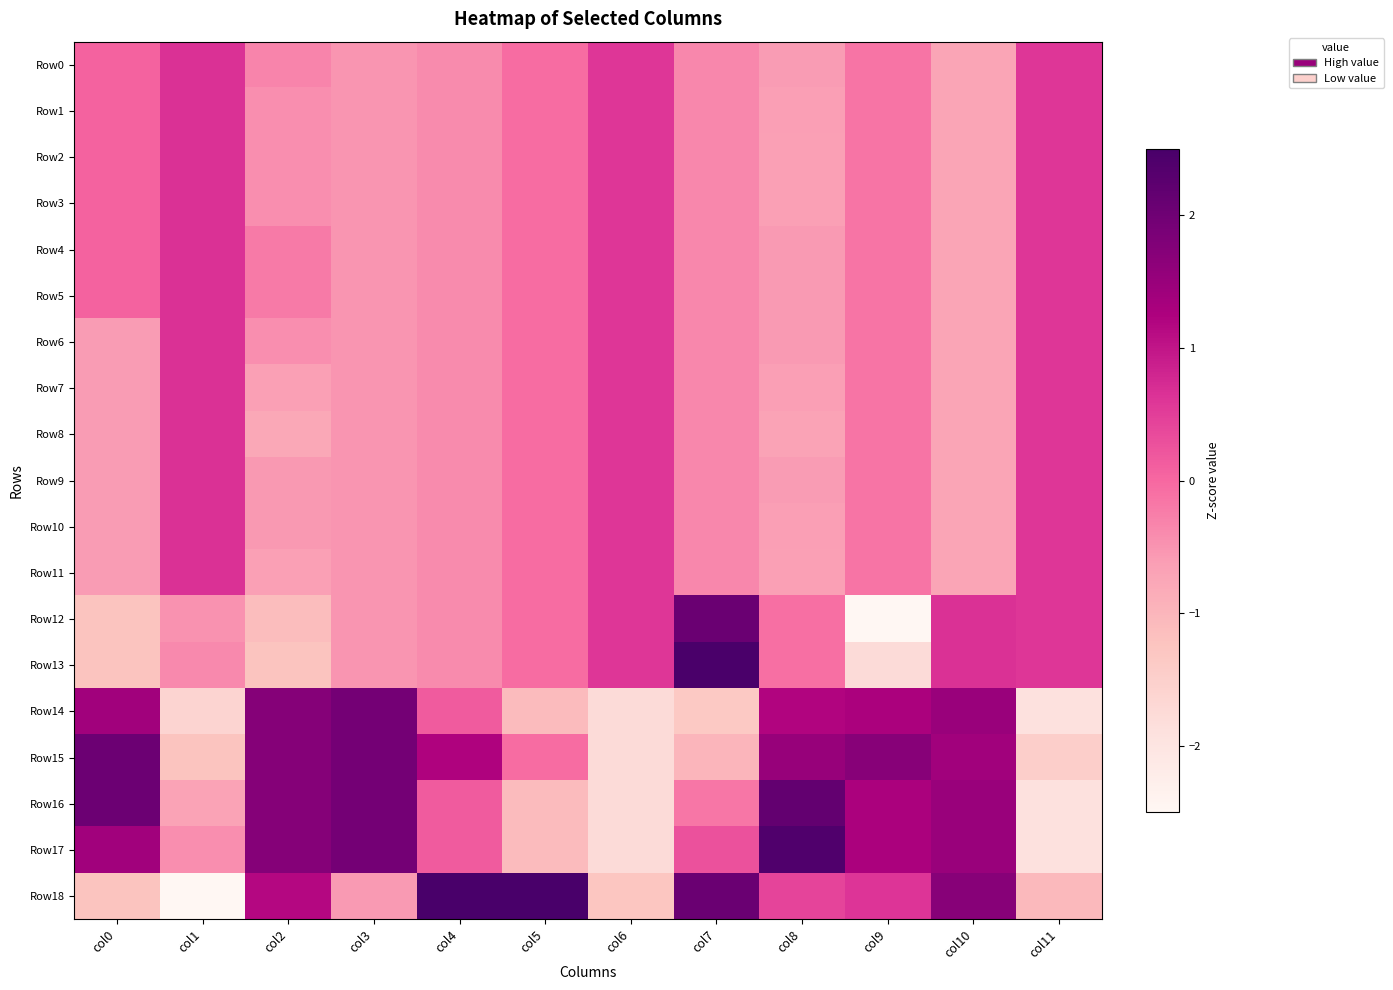

At col6, list the series in order from largest to smallest.

Row0, Row1, Row2, Row3, Row4, Row5, Row6, Row7, Row8, Row9, Row10, Row11, Row12, Row13, Row18, Row14, Row15, Row16, Row17